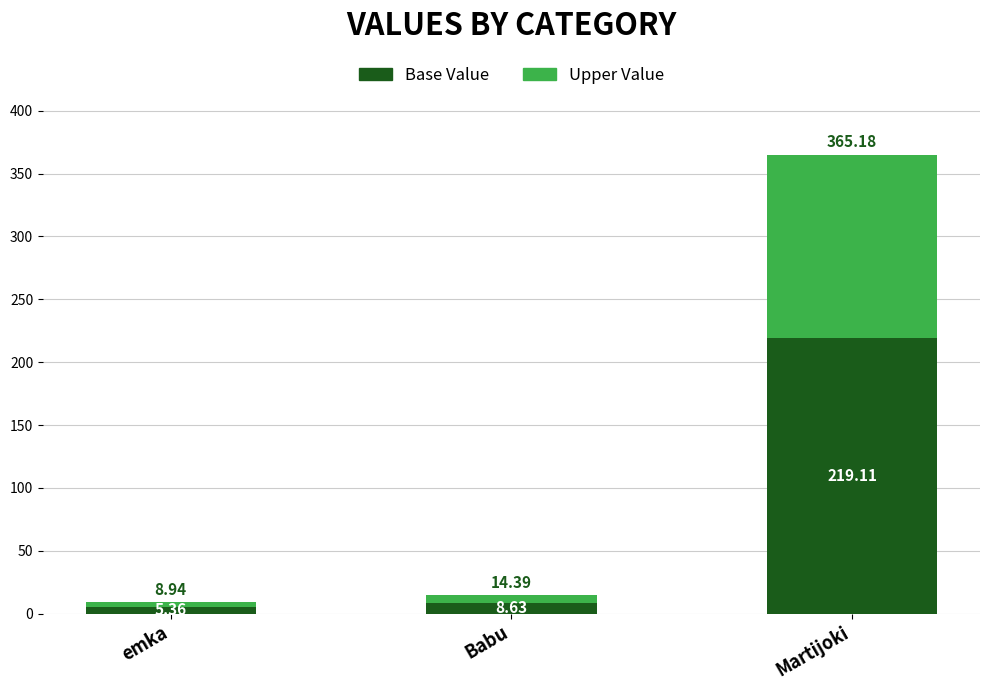

What is the total value across all series at emka?

8.9